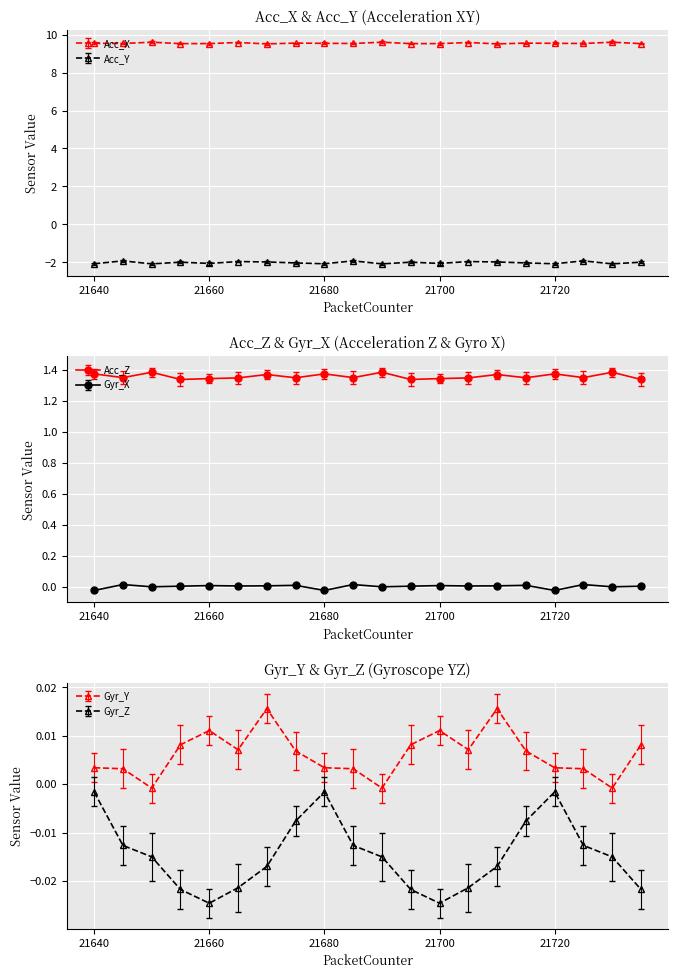

Reading left to right, list all the values displayed in this chart.

Acc_X: 21640=9.5	21645=9.5	21650=9.6	21655=9.5	21660=9.5	21665=9.6	21670=9.5	21675=9.6	21680=9.5	21685=9.5	21690=9.6	21695=9.5	21700=9.5	21705=9.6	21710=9.5	21715=9.6	21720=9.5	21725=9.5	21730=9.6	21735=9.5
Acc_Y: 21640=-2.1	21645=-1.9	21650=-2.1	21655=-2.0	21660=-2.1	21665=-2.0	21670=-2.0	21675=-2.0	21680=-2.1	21685=-1.9	21690=-2.1	21695=-2.0	21700=-2.1	21705=-2.0	21710=-2.0	21715=-2.0	21720=-2.1	21725=-1.9	21730=-2.1	21735=-2.0
Acc_Z: 21640=1.4	21645=1.3	21650=1.4	21655=1.3	21660=1.3	21665=1.3	21670=1.4	21675=1.3	21680=1.4	21685=1.3	21690=1.4	21695=1.3	21700=1.3	21705=1.3	21710=1.4	21715=1.3	21720=1.4	21725=1.3	21730=1.4	21735=1.3
Gyr_X: 21640=-0.0	21645=0.0	21650=-0.0	21655=0.0	21660=0.0	21665=0.0	21670=0.0	21675=0.0	21680=-0.0	21685=0.0	21690=-0.0	21695=0.0	21700=0.0	21705=0.0	21710=0.0	21715=0.0	21720=-0.0	21725=0.0	21730=-0.0	21735=0.0
Gyr_Y: 21640=0.0	21645=0.0	21650=-0.0	21655=0.0	21660=0.0	21665=0.0	21670=0.0	21675=0.0	21680=0.0	21685=0.0	21690=-0.0	21695=0.0	21700=0.0	21705=0.0	21710=0.0	21715=0.0	21720=0.0	21725=0.0	21730=-0.0	21735=0.0
Gyr_Z: 21640=-0.0	21645=-0.0	21650=-0.0	21655=-0.0	21660=-0.0	21665=-0.0	21670=-0.0	21675=-0.0	21680=-0.0	21685=-0.0	21690=-0.0	21695=-0.0	21700=-0.0	21705=-0.0	21710=-0.0	21715=-0.0	21720=-0.0	21725=-0.0	21730=-0.0	21735=-0.0